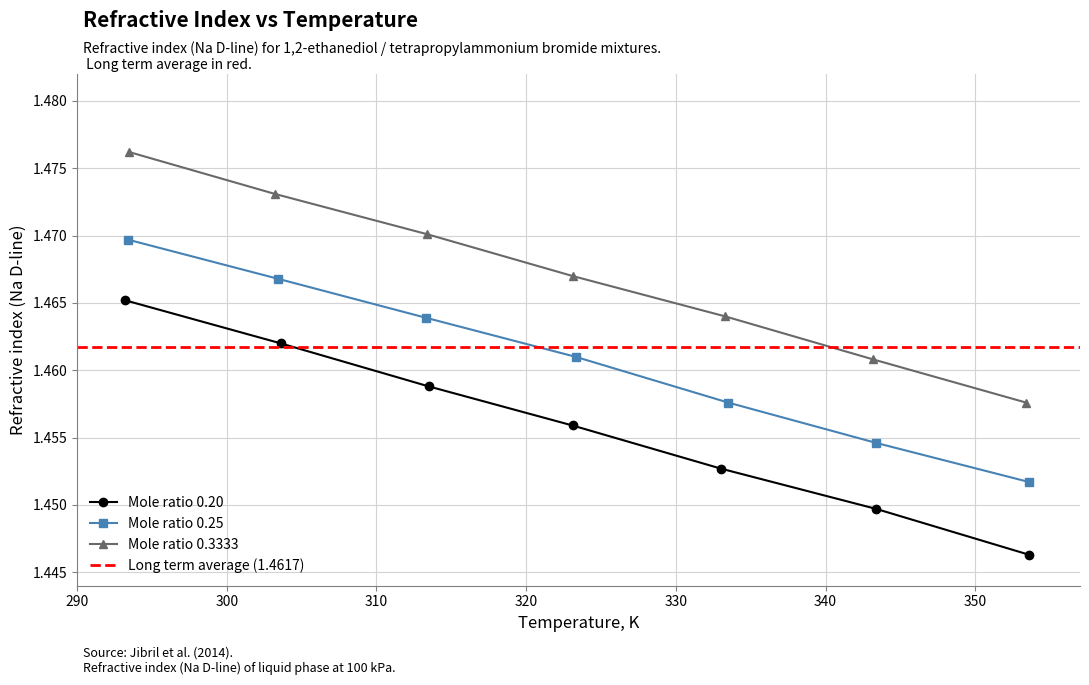

Reading left to right, what are all the values shown in this chart?

Mole ratio 0.20: 293.2=1.5	303.6=1.5	313.5=1.5	323.1=1.5	333.0=1.5	343.4=1.4	353.6=1.4
Mole ratio 0.25: 293.2=1.5	303.6=1.5	313.5=1.5	323.1=1.5	333.0=1.5	343.4=1.5	353.6=1.5
Mole ratio 0.3333: 293.2=1.5	303.6=1.5	313.5=1.5	323.1=1.5	333.0=1.5	343.4=1.5	353.6=1.5